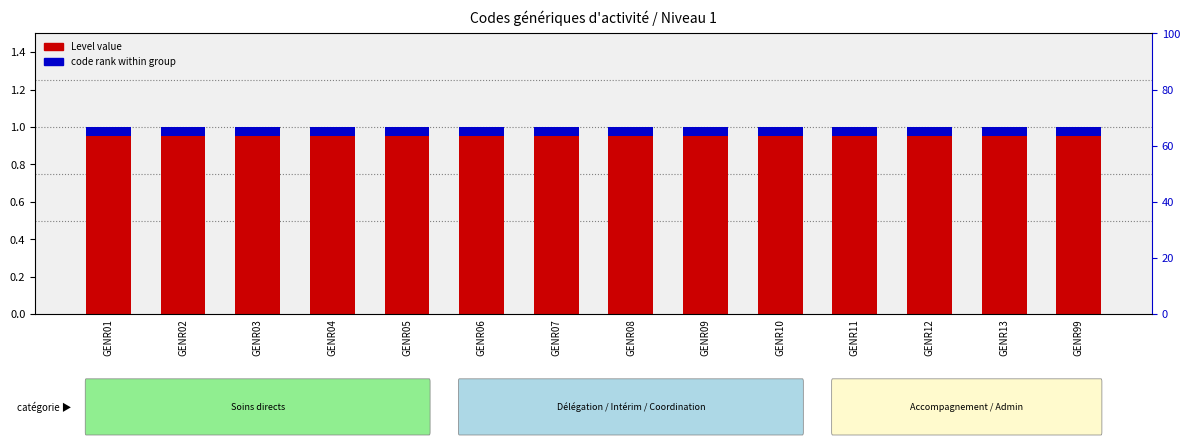

At how many categories does at least one series exceed 0?

14